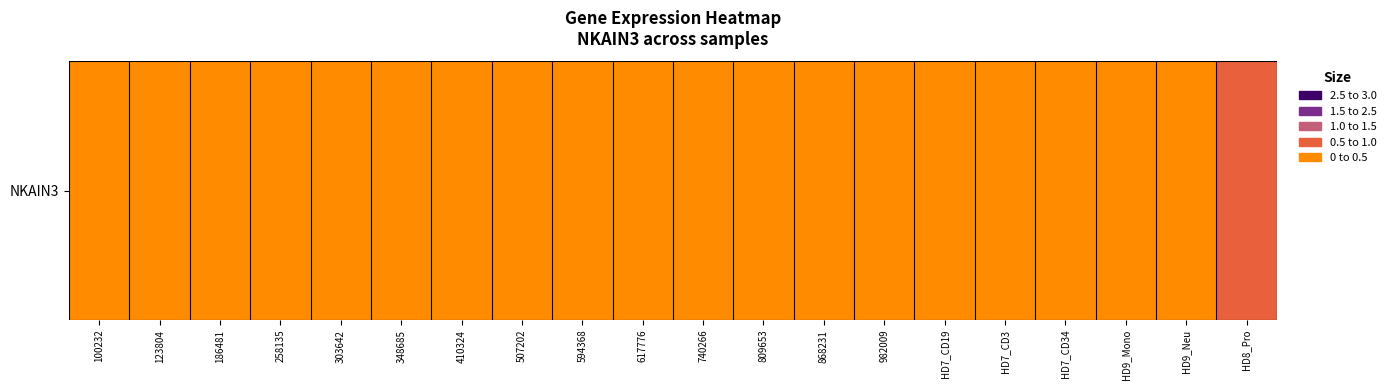

Reading left to right, list all the values displayed in this chart.

0.1	0.1	0.0	0.0	0.0	0.0	0.2	0.0	0.2	0.0	0.0	0.0	0.1	0.1	0.0	0.1	0.0	0.0	0.0	0.9